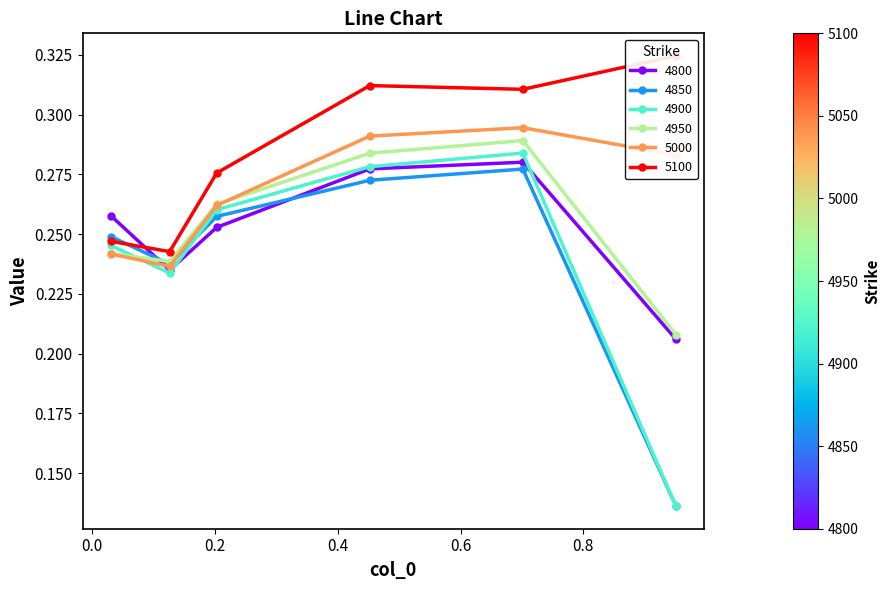

Count the number of categories in the chart.

6